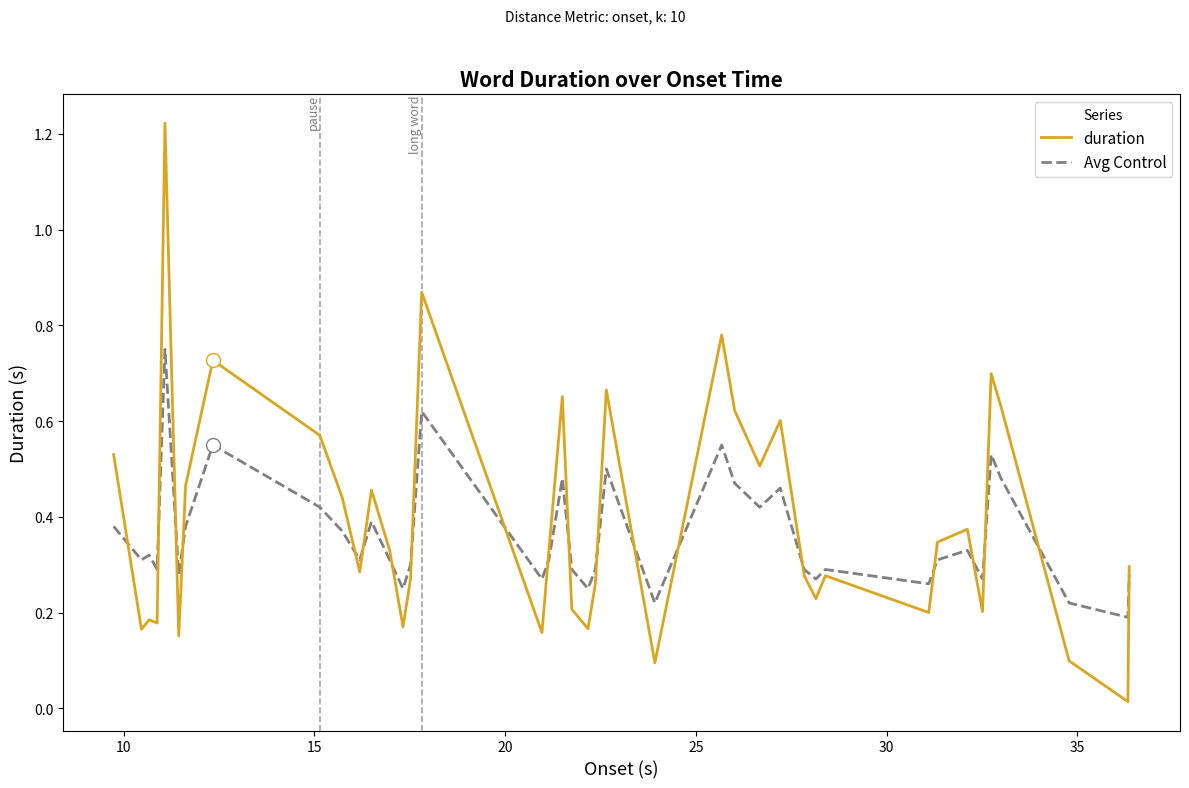

What are all the series names shown in the legend?

duration, Avg Control